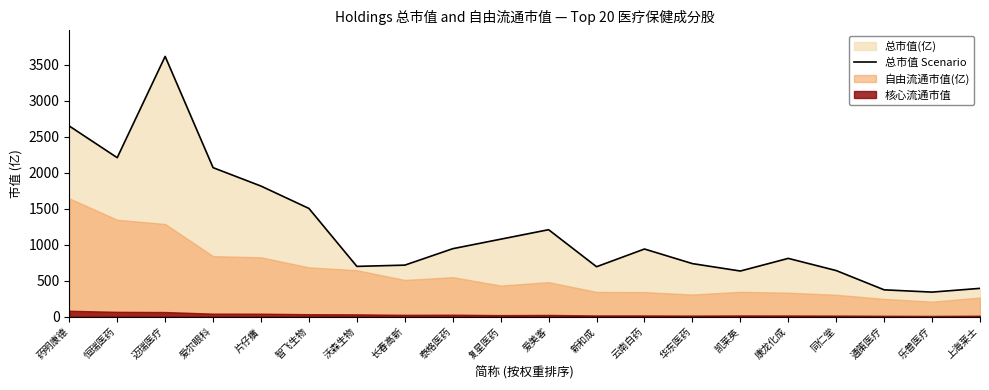

Rank the categories by value from lowest to highest.

乐普医疗, 通策医疗, 上海莱士, 凯莱英, 同仁堂, 新和成, 沃森生物, 长春高新, 华东医药, 康龙化成, 云南白药, 泰格医药, 复星医药, 爱美客, 智飞生物, 片仔癀, 爱尔眼科, 恒瑞医药, 药明康德, 迈瑞医疗